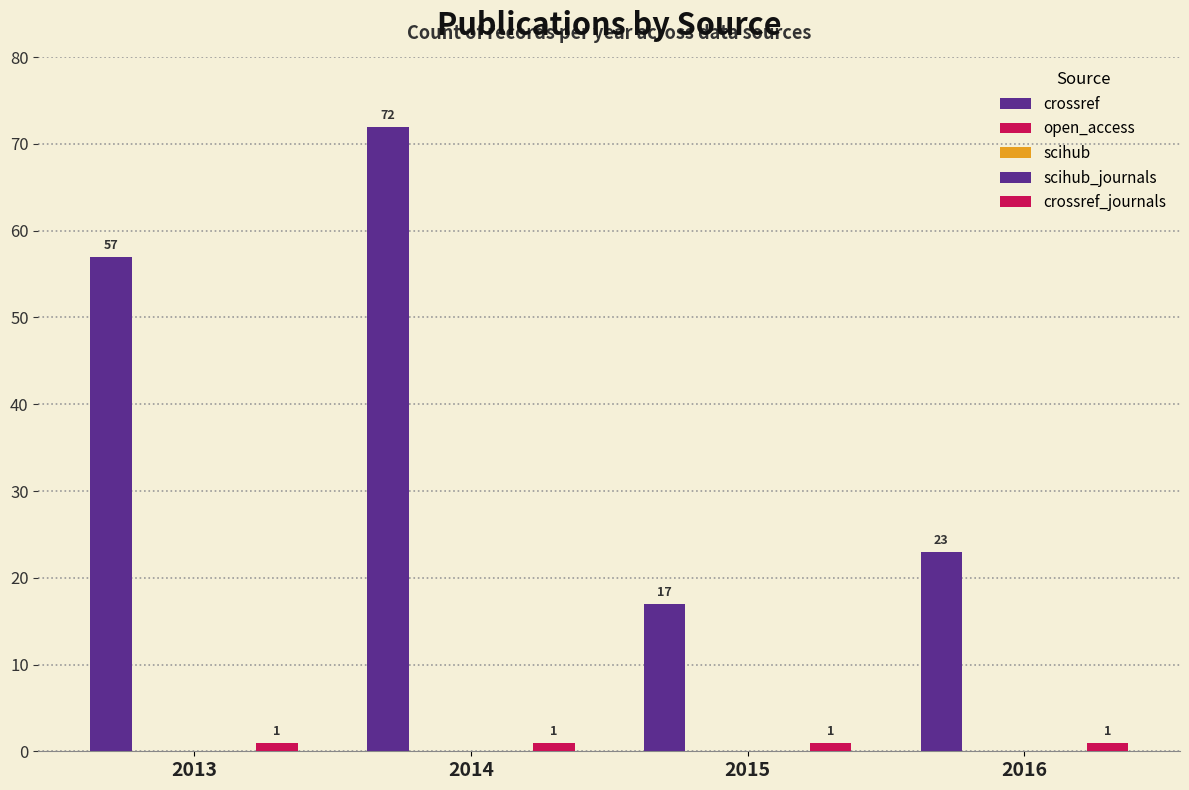

Reading right to left, list all the values displayed in this chart.

crossref: 2016=23	2015=17	2014=72	2013=57
open_access: 2016=0	2015=0	2014=0	2013=0
scihub: 2016=0	2015=0	2014=0	2013=0
scihub_journals: 2016=0	2015=0	2014=0	2013=0
crossref_journals: 2016=1	2015=1	2014=1	2013=1